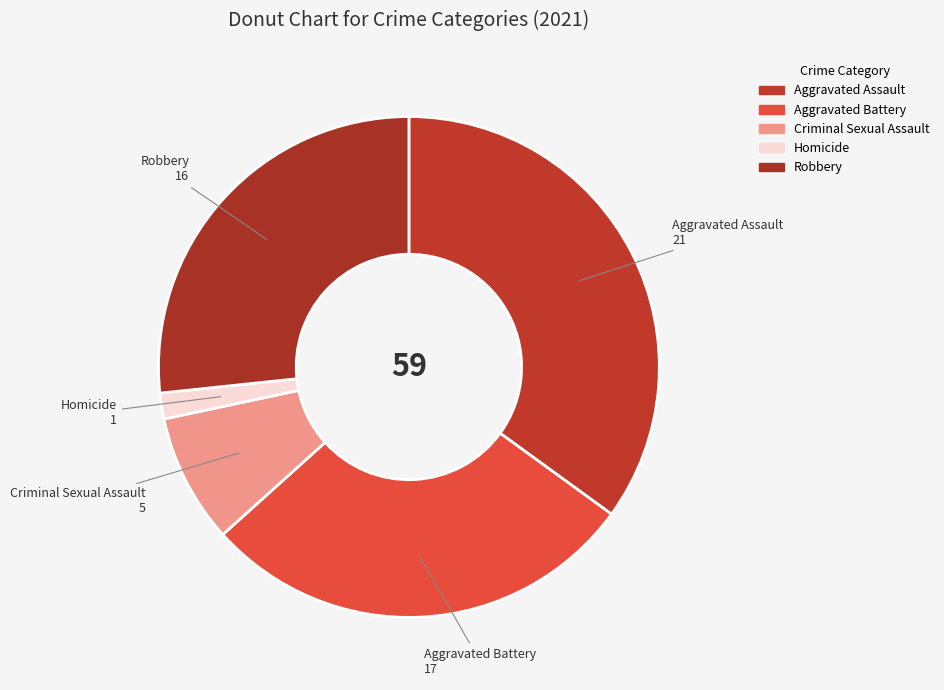

How many segments does this pie chart have?

5